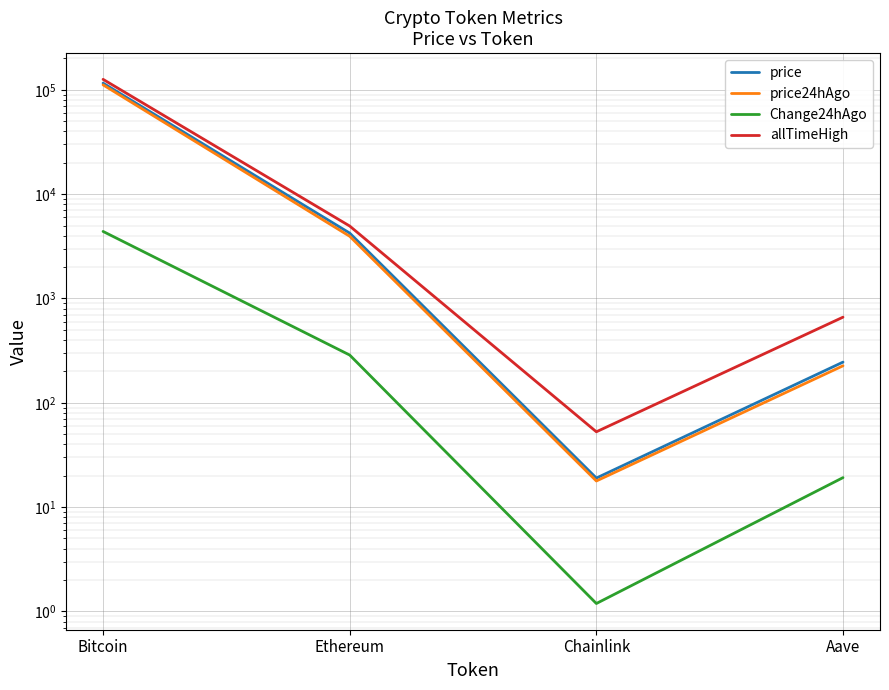

What is the difference between the price values at Chainlink and Bitcoin?

116014.0